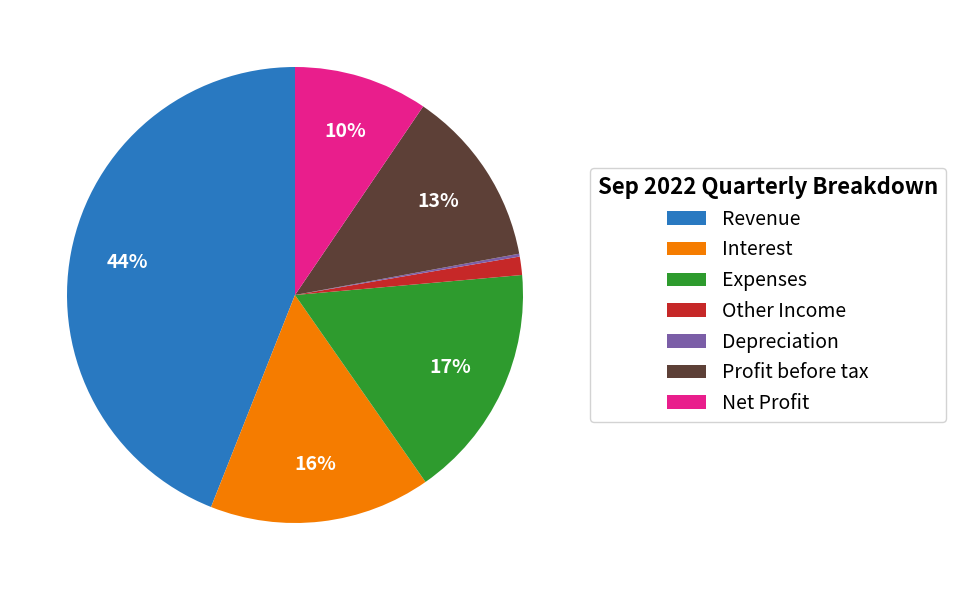

What percentage is the Expenses slice, to the nearest percent?

17%